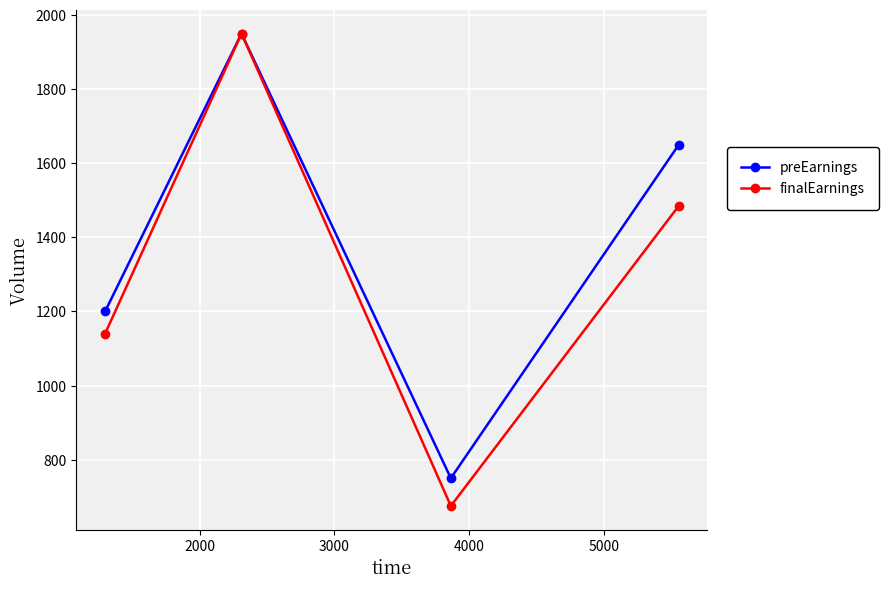

True or false: finalEarnings has more than 2 points higher than both neighbors.

False